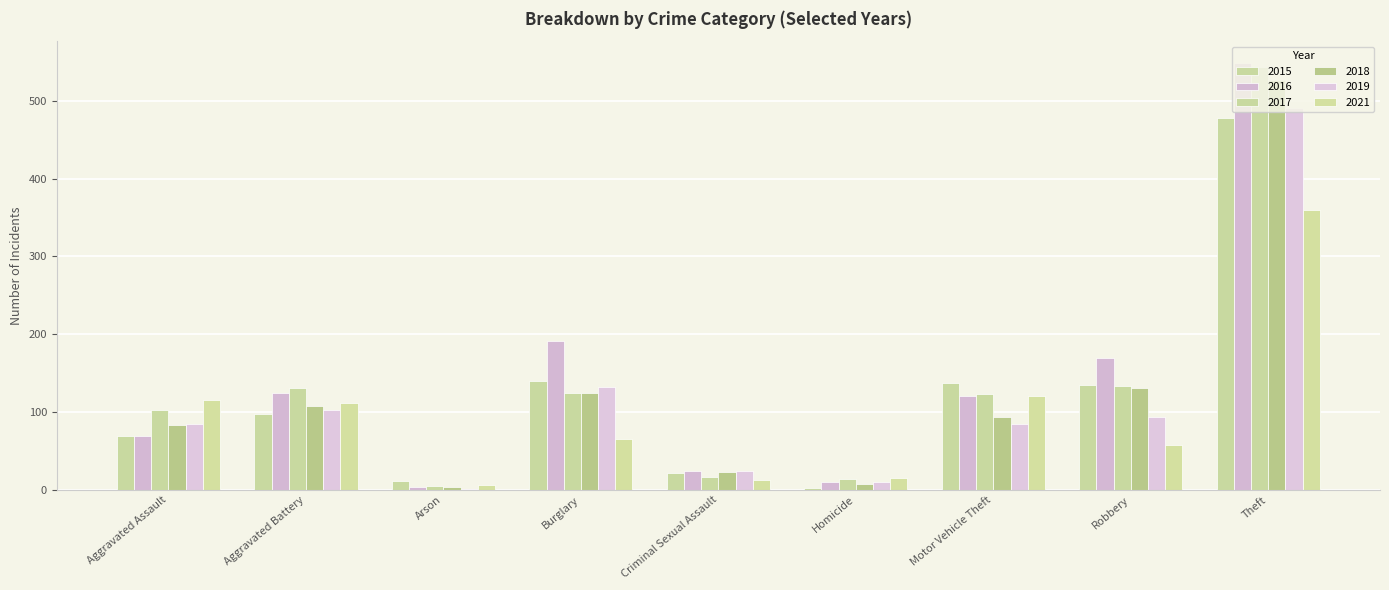

What is the difference between the highest and lowest values at Homicide?

12